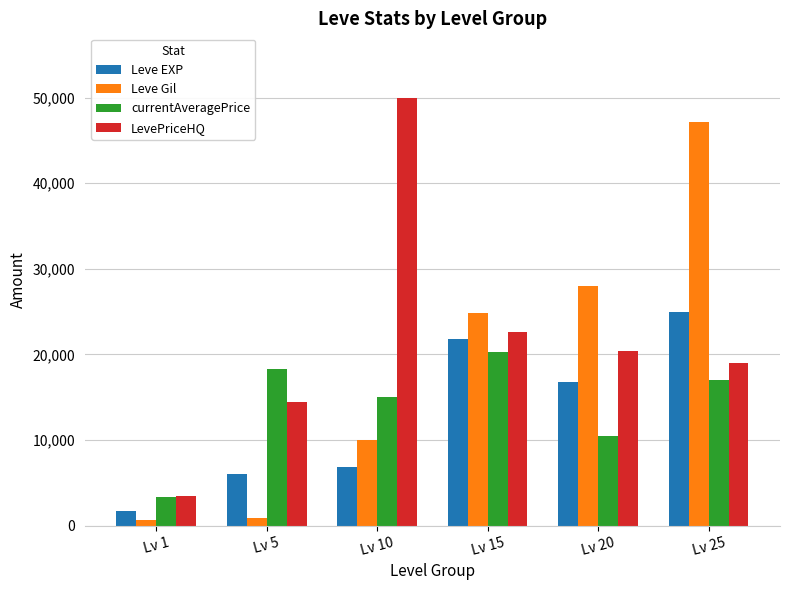

At which category is the sum across all series the highest?

Lv 25